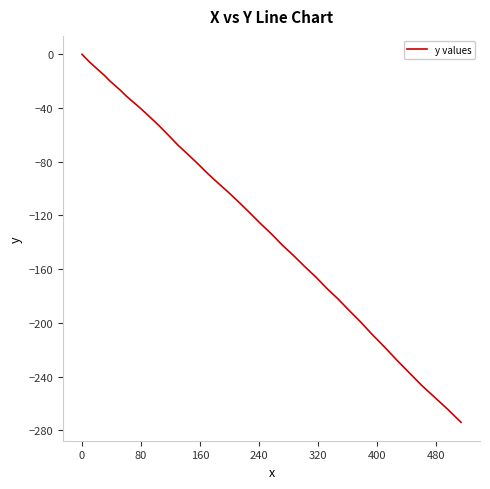

What is the minimum value shown in the chart?

-274.1